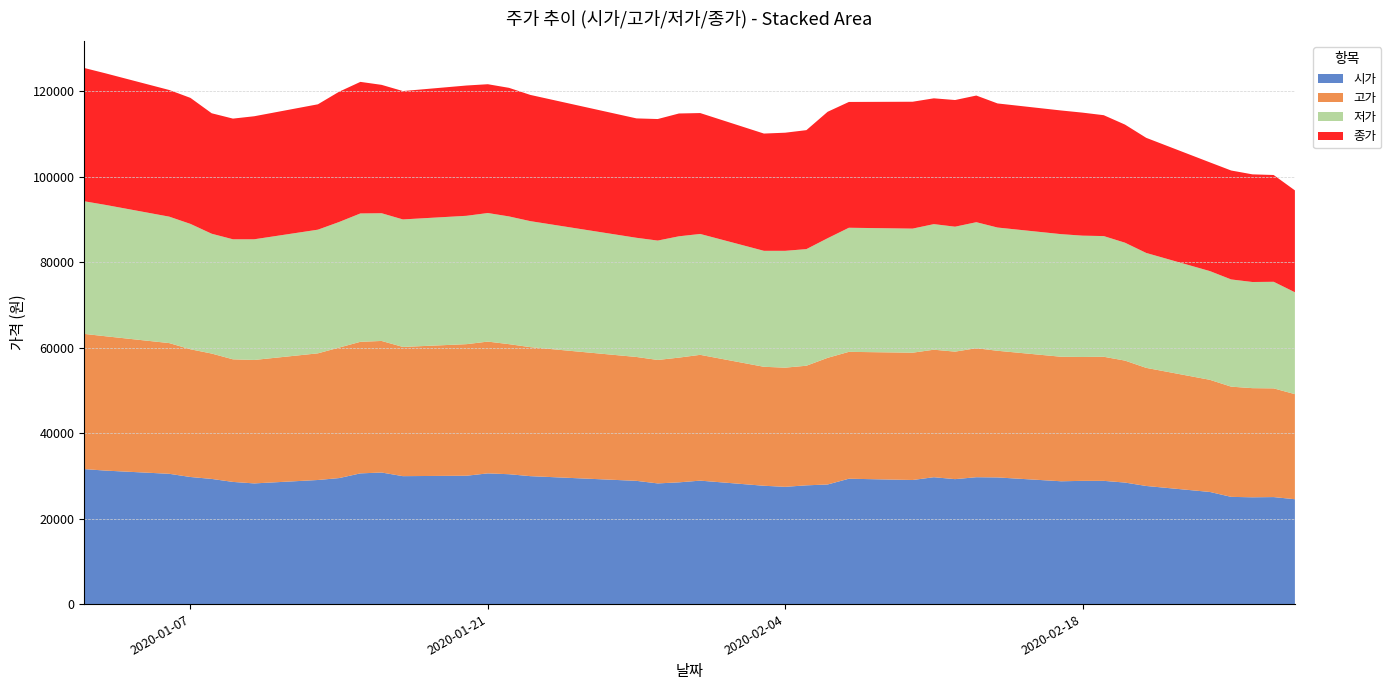

Reading left to right, transcribe all the data shown in this chart.

시가: 31600	31250	30500	29750	29300	28600	28250	29050	29500	30600	30800	29950	30050	30600	30400	29950	28850	28250	28500	28900	27700	27450	27800	28000	29350	29050	29700	29250	29700	29650	28750	28850	28850	28450	27650	26250	25100	25000	25050	24550
고가: 31650	31450	30600	29900	29350	28700	28900	29650	30550	30800	30800	30250	30800	30850	30450	30200	29000	28900	29200	29450	27850	27900	28000	29650	29700	29800	29850	29850	30200	29650	29150	29000	29050	28550	27650	26250	25800	25550	25450	24600
저가: 31050	30750	29600	29350	28050	28100	28250	28950	29400	30050	29900	29850	30050	30100	29900	29500	27900	27950	28400	28300	27150	27350	27300	28000	29050	29050	29400	29250	29500	28850	28700	28400	28250	27600	26900	25450	25100	24850	24950	23850
종가: 31200	30800	29650	29500	28200	28250	28800	29350	30500	30800	30050	30050	30500	30150	30100	29550	27950	28450	28750	28300	27450	27650	27850	29600	29450	29700	29450	29650	29650	29050	28950	28800	28300	27650	26950	25450	25500	25200	25000	23850